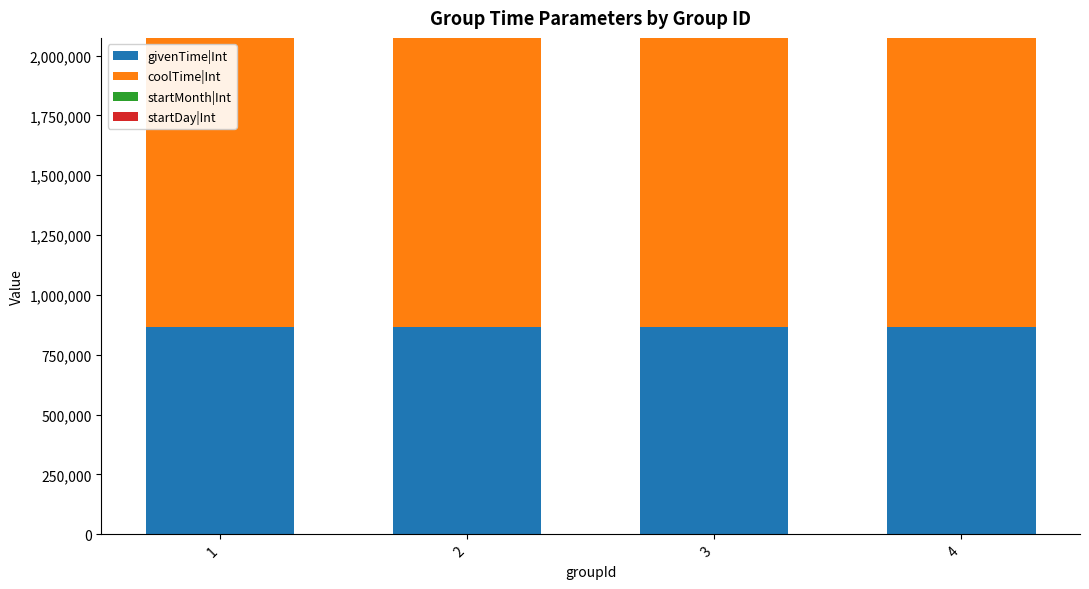

Count the number of data series in this chart.

4